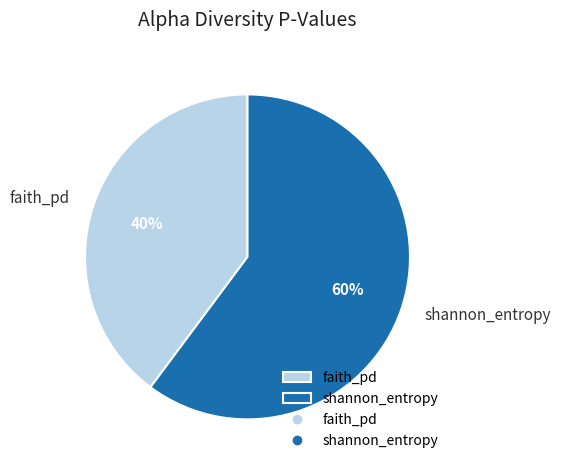

Is there a majority slice in this chart?

Yes